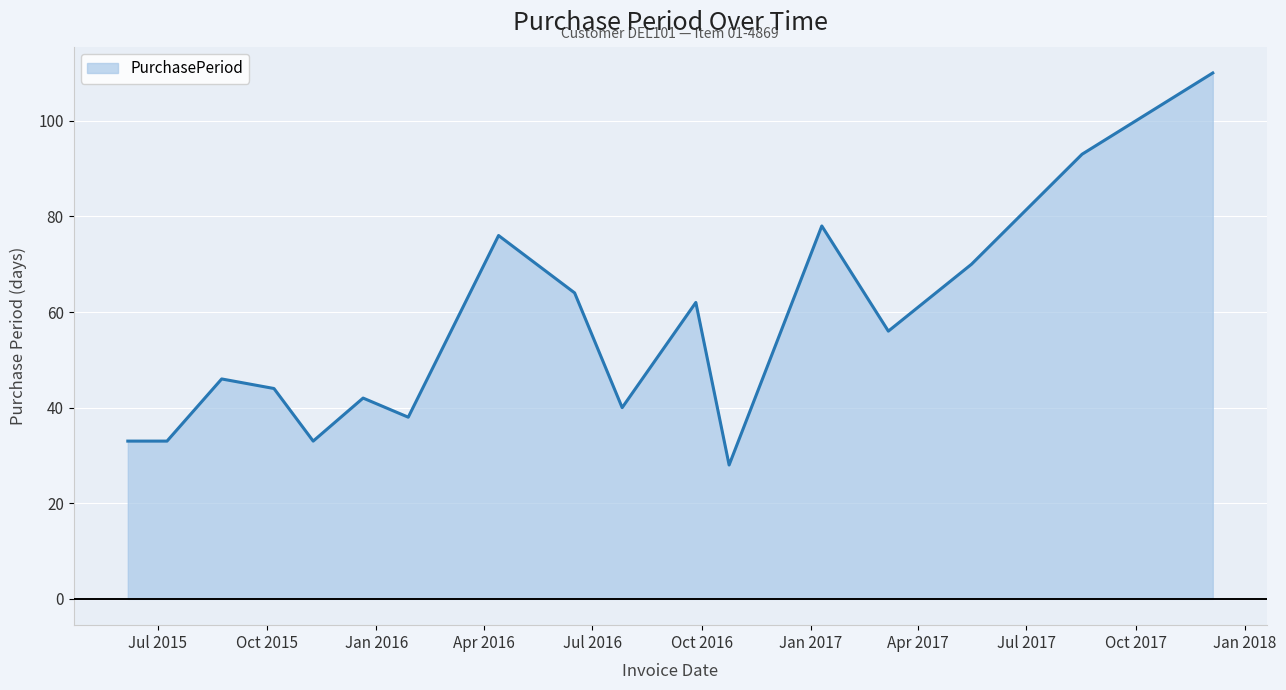

What is the difference between the maximum and minimum values?

82